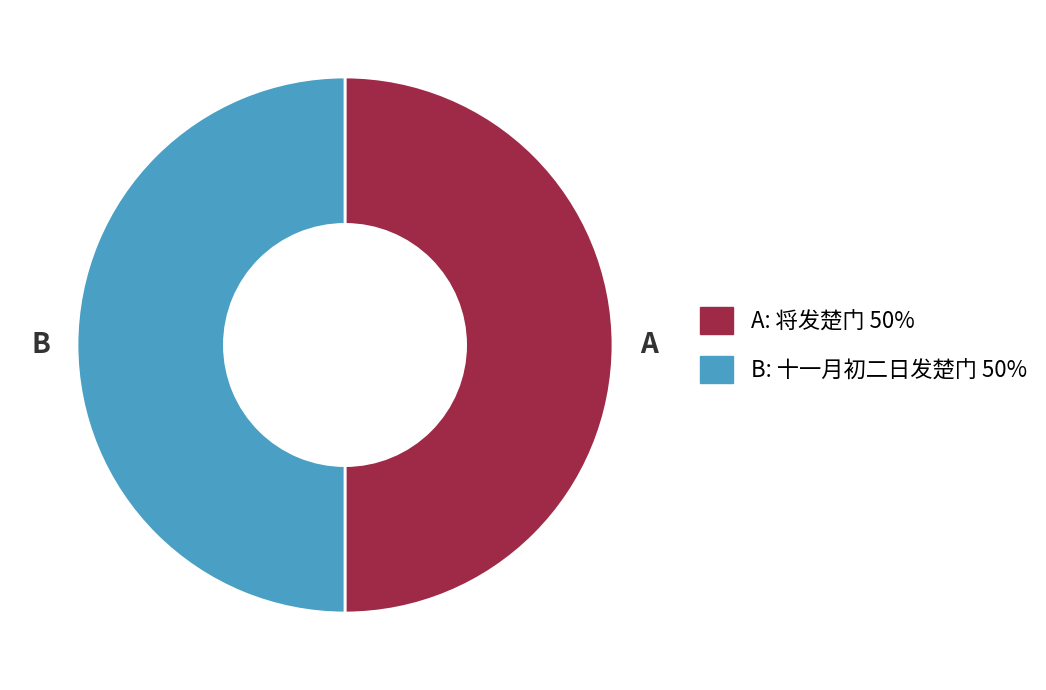

Count the number of slices in the pie.

2